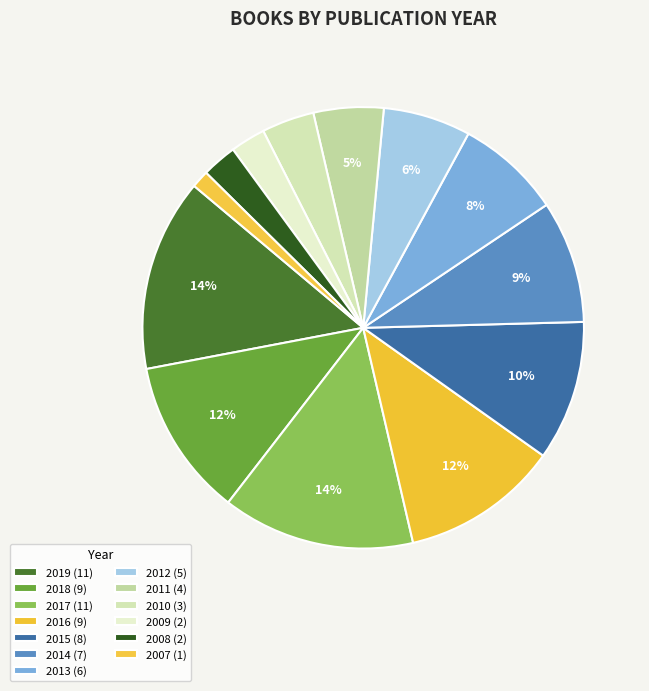

How many segments does this pie chart have?

13